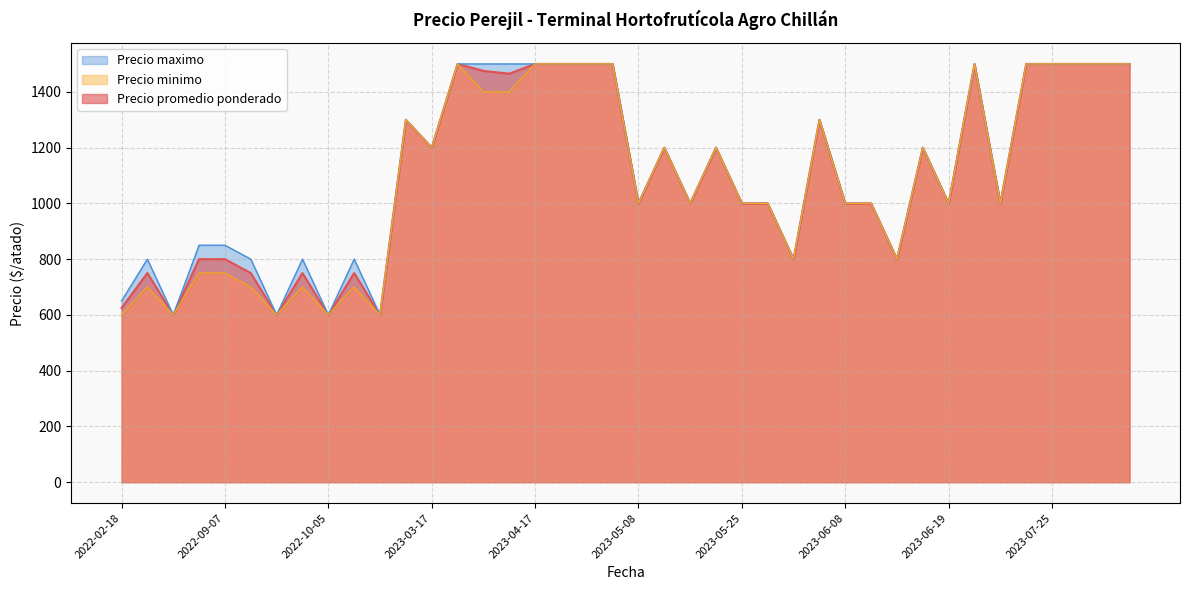

What is the difference between the second highest and minimum values in the Precio promedio ponderado series?

900